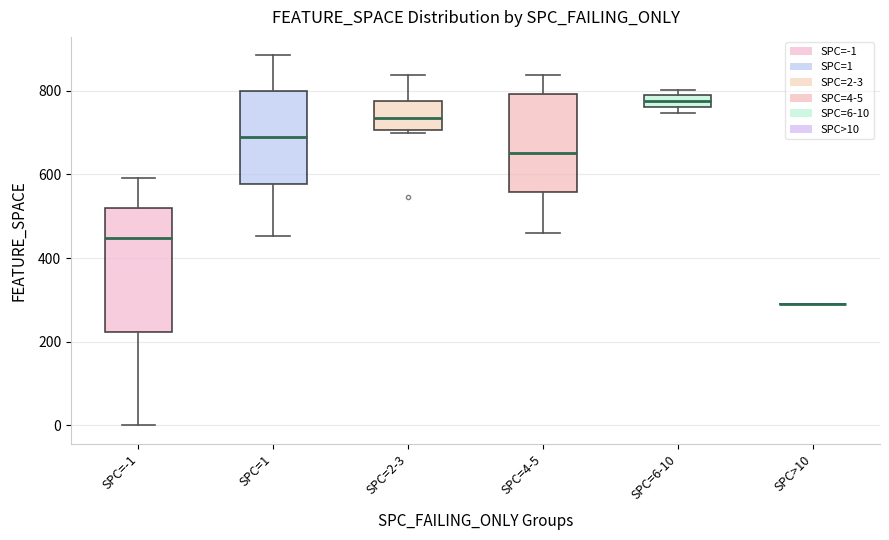

Where does the median line of the box for SPC=-1 sit on the y-axis? The values are not printed on the chart, so give them approximately, as read against the axis.

440